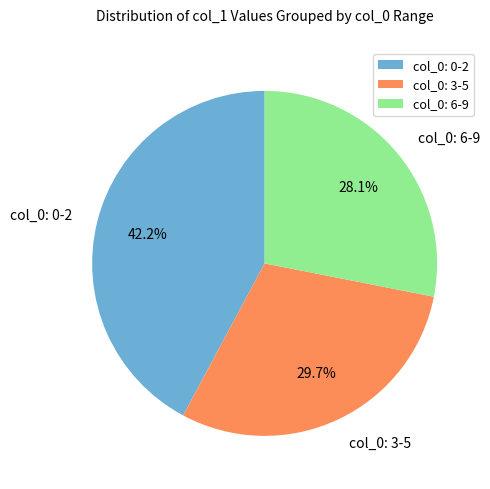

Which category has the smallest portion of the pie?

col_0: 6-9